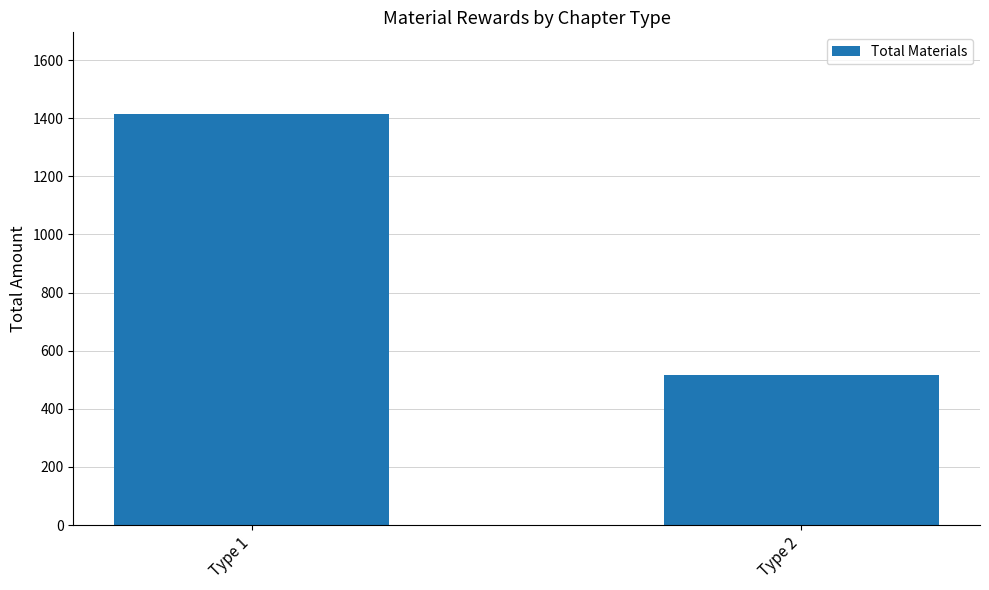

What is the value of the 2nd bar from the left?

518